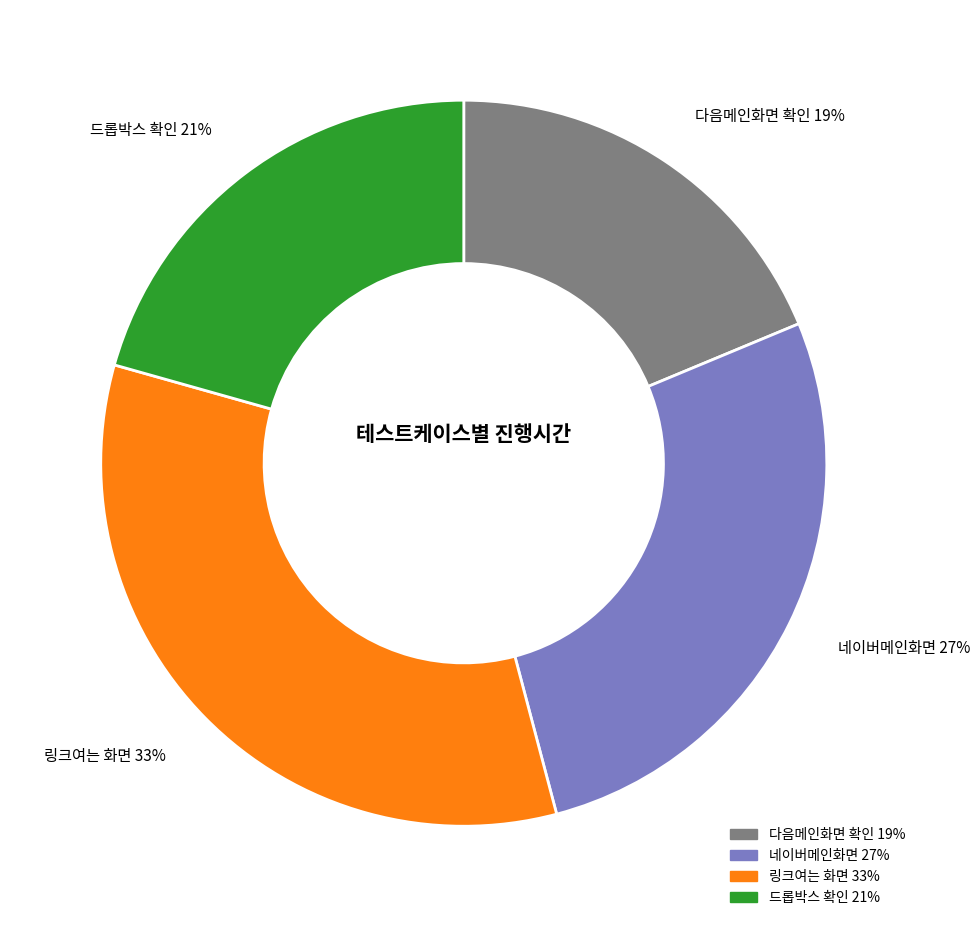

What percentage is the 네이버메인화면 slice, to the nearest percent?

27%